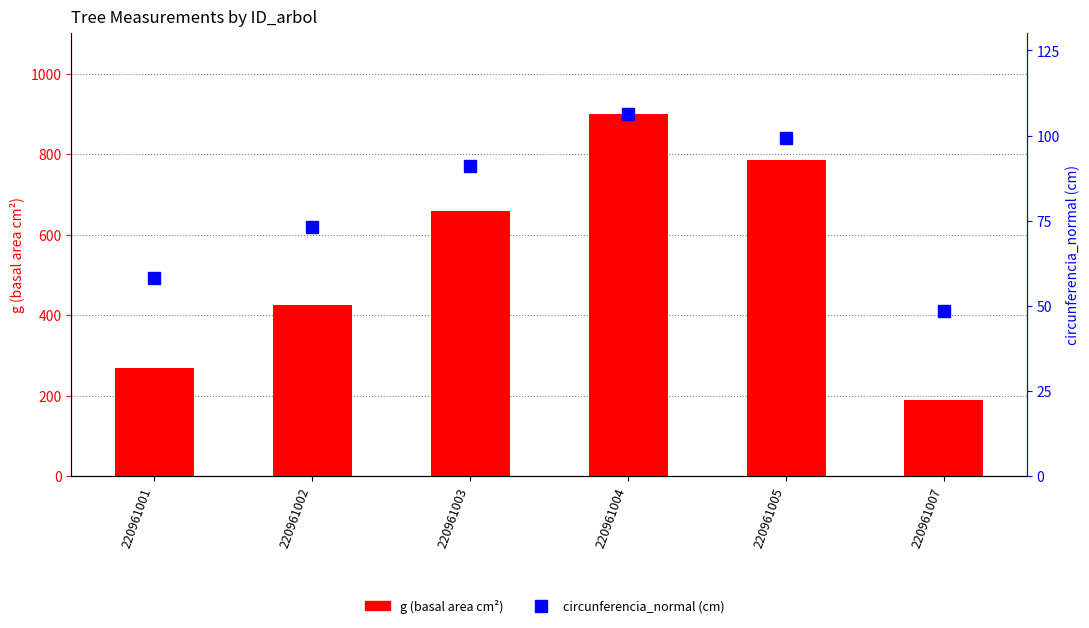

What is the total value across all series at 220961004?

1006.9